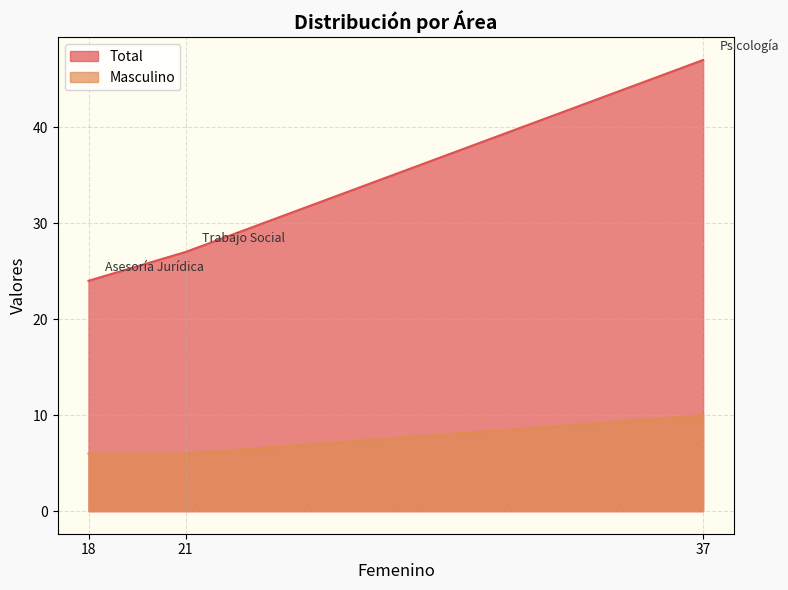

Does the chart have visible grid lines?

Yes